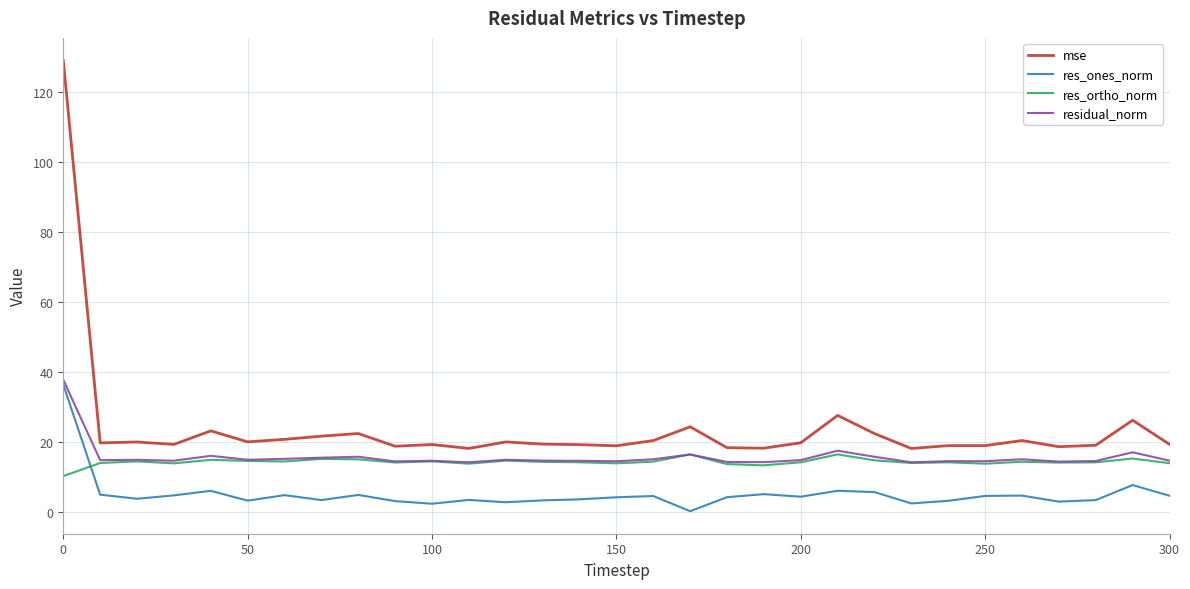

True or false: residual_norm and mse cross at least once.

False